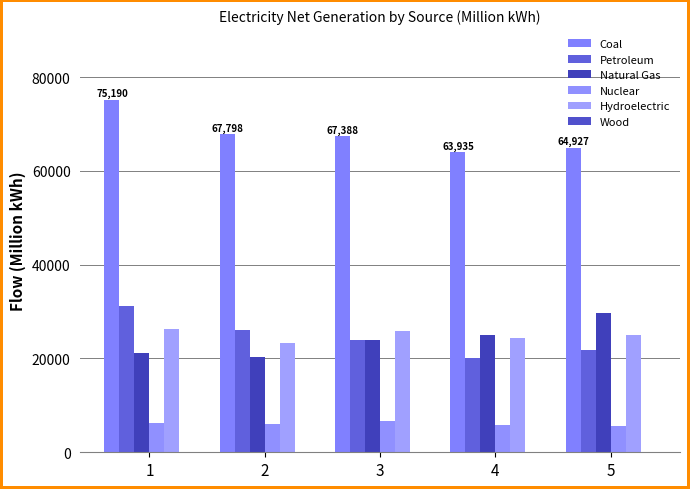

Where is Coal nearest to the value 69562?

2